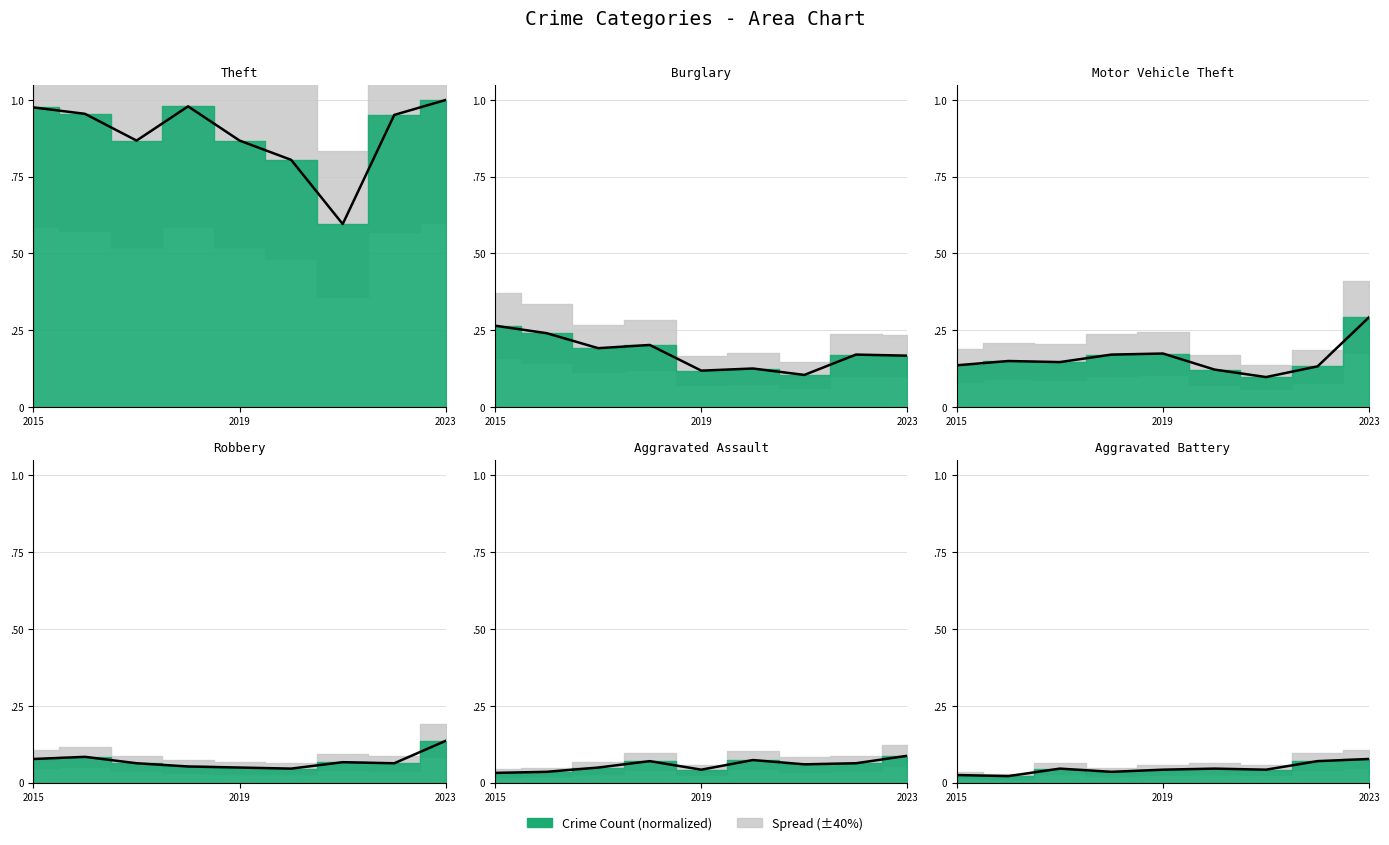

How many Aggravated Battery values are between 0 and 1?

9